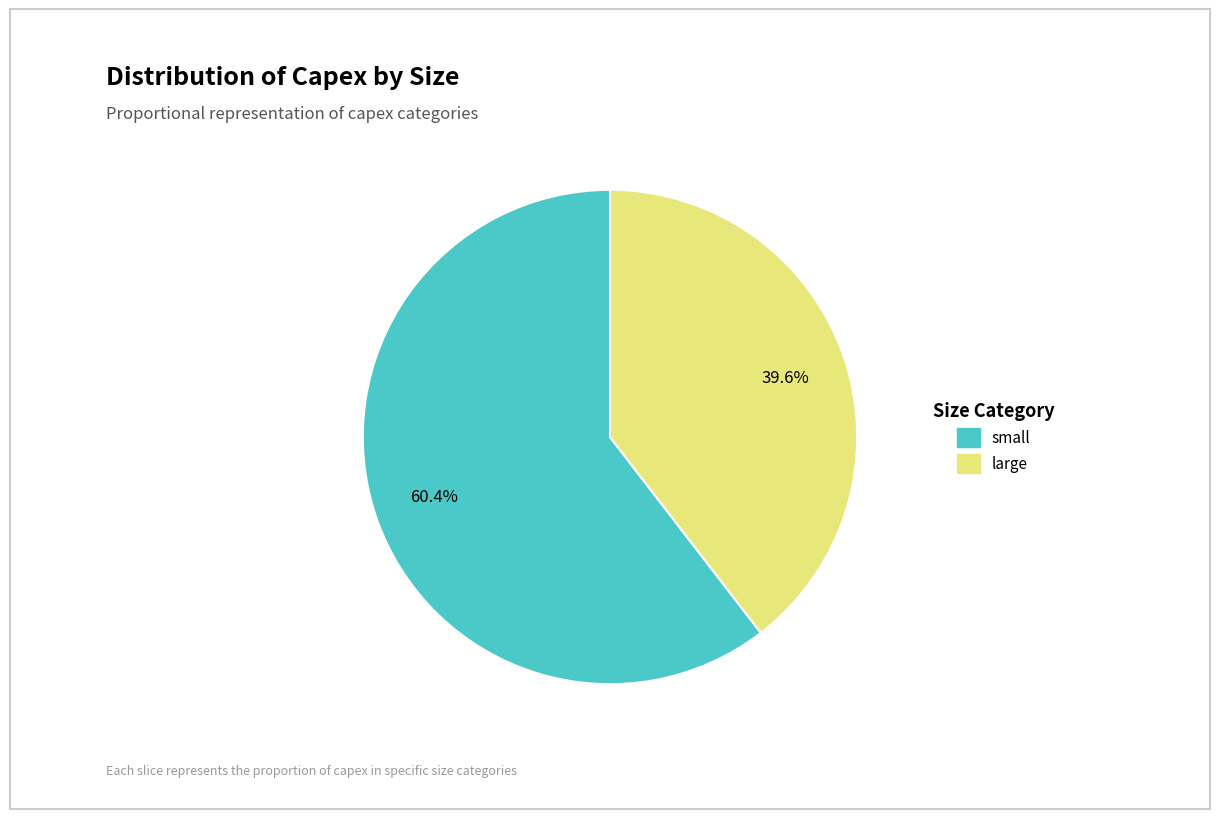

What is the largest slice in the pie chart?

small